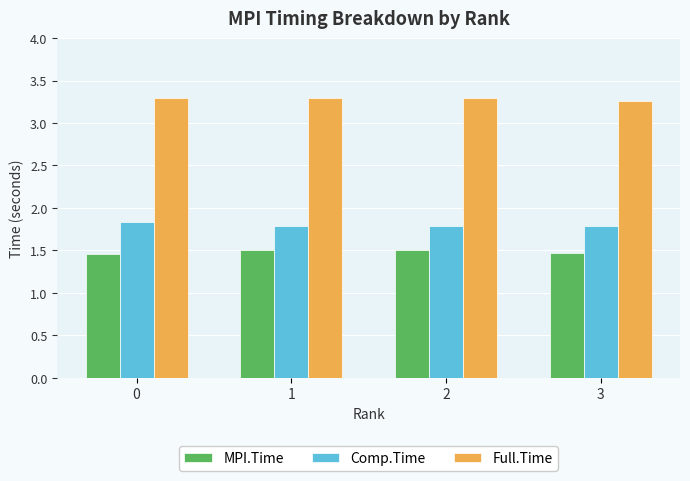

What is the difference between the highest and lowest values at 2?

1.8